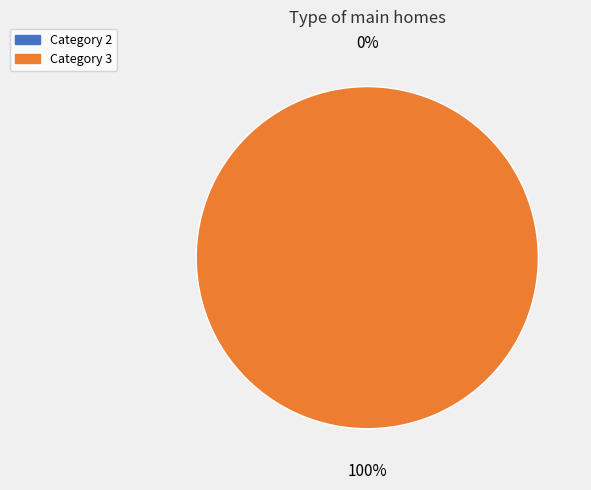

What is the ratio of the value at 3 to the value at 2?

9007199254740991.0